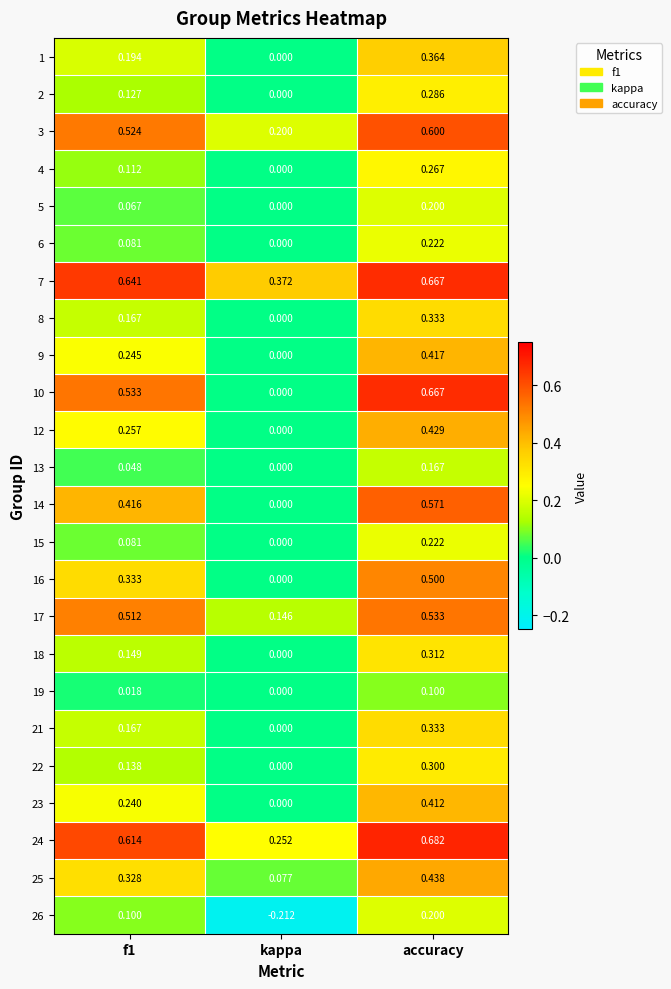

At which label is 14 closest to 0?

kappa